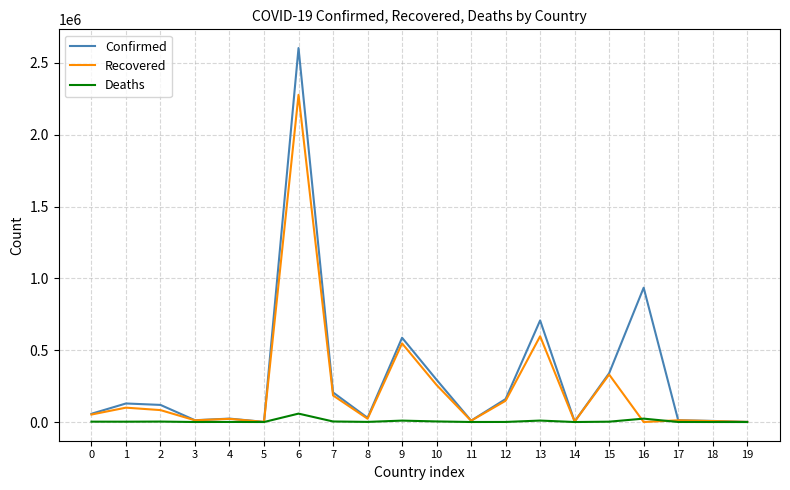

Which label corresponds to the largest value in the chart?

6